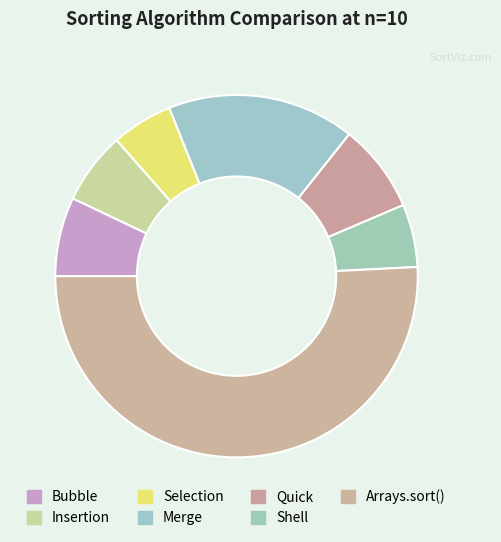

Between Quick and Insertion, which is larger?

Quick